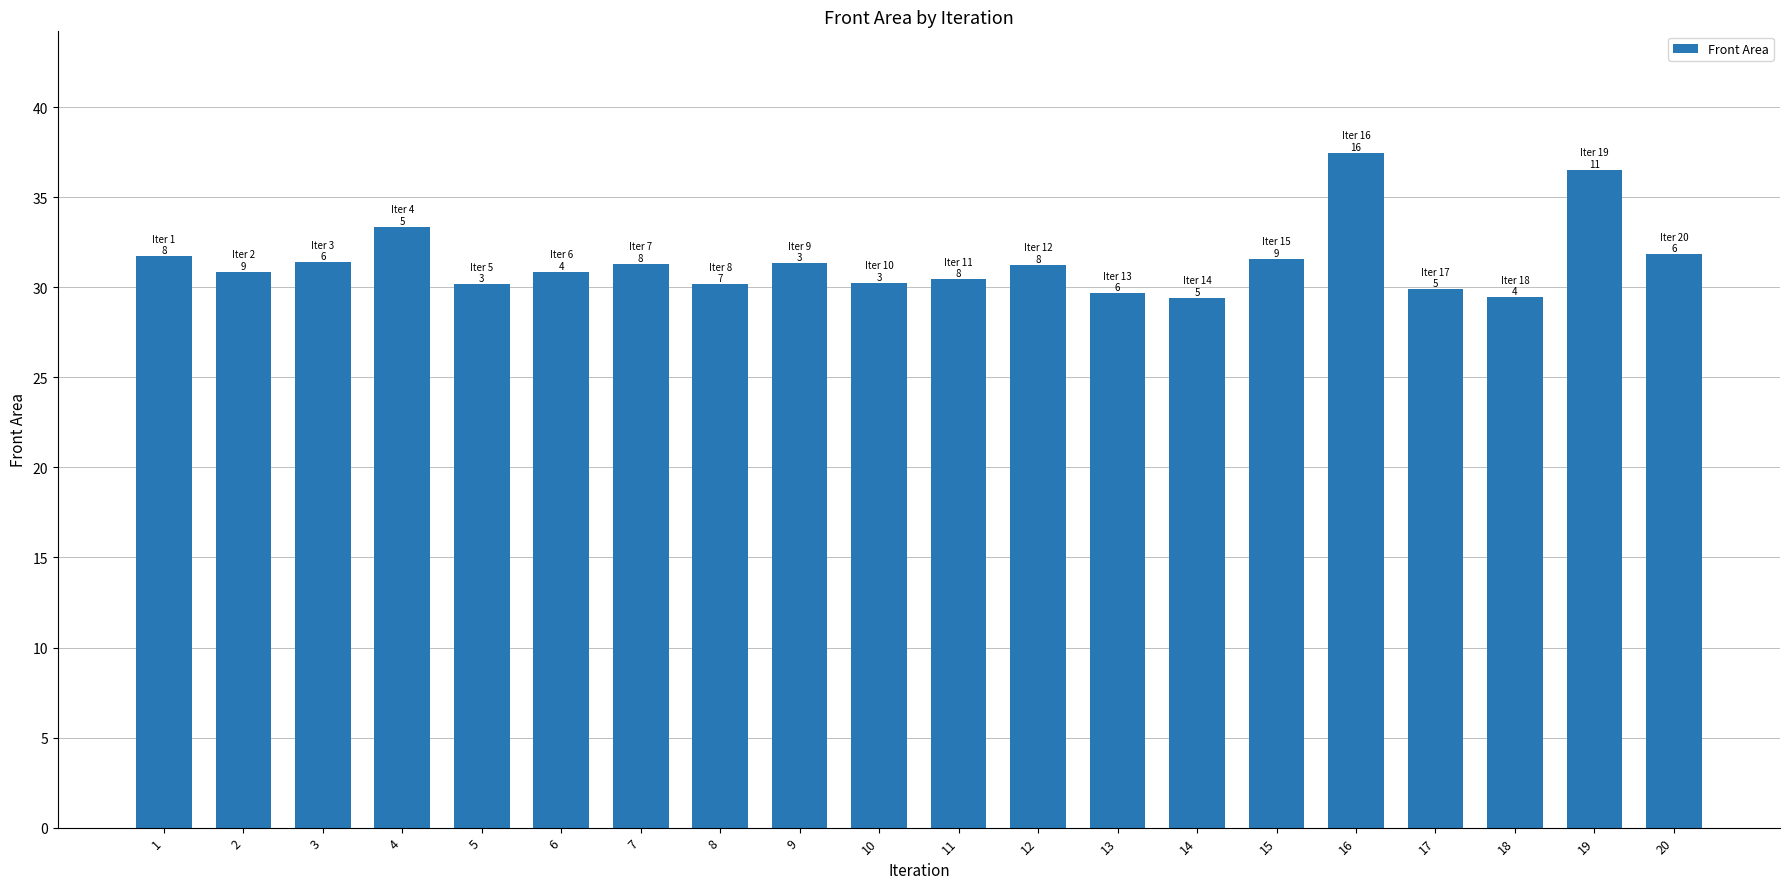

Does the chart contain any negative values?

No